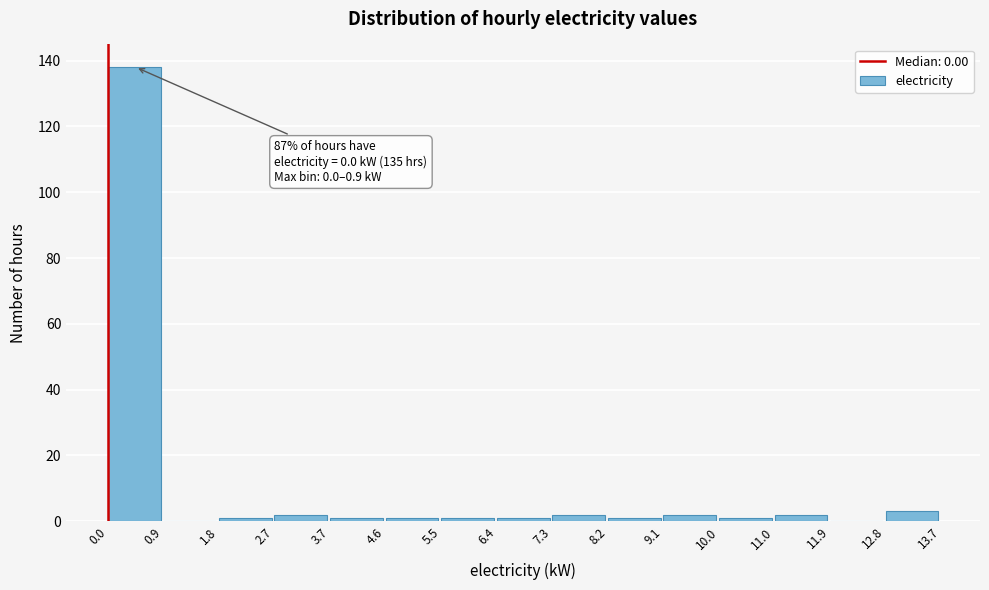

Over which range of the x-axis is the bar tallest?

0.0 to 0.9